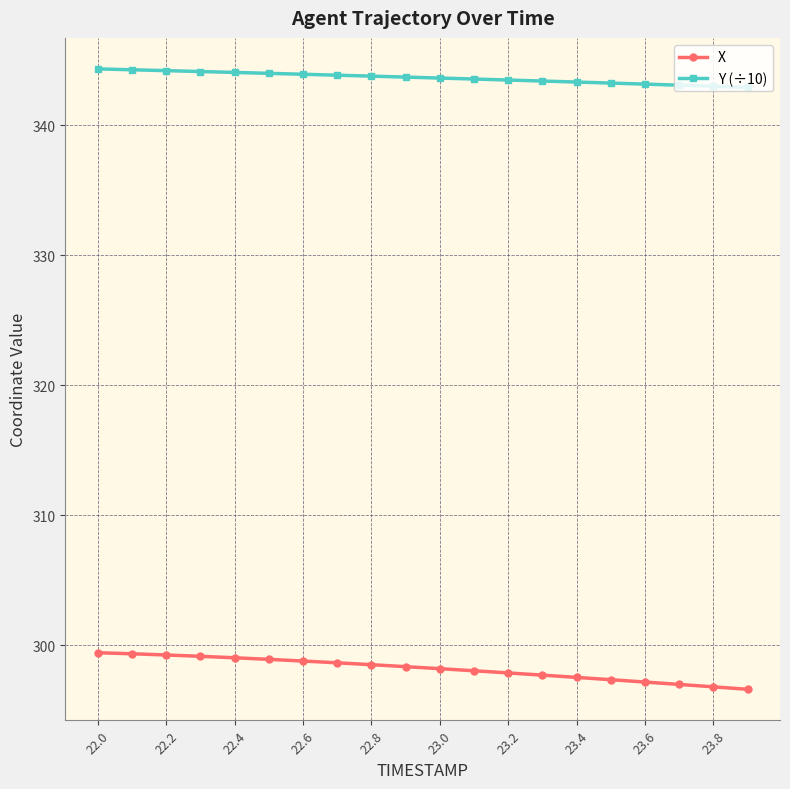

Rank the series by their average value, from highest to lowest.

Y (÷10), X